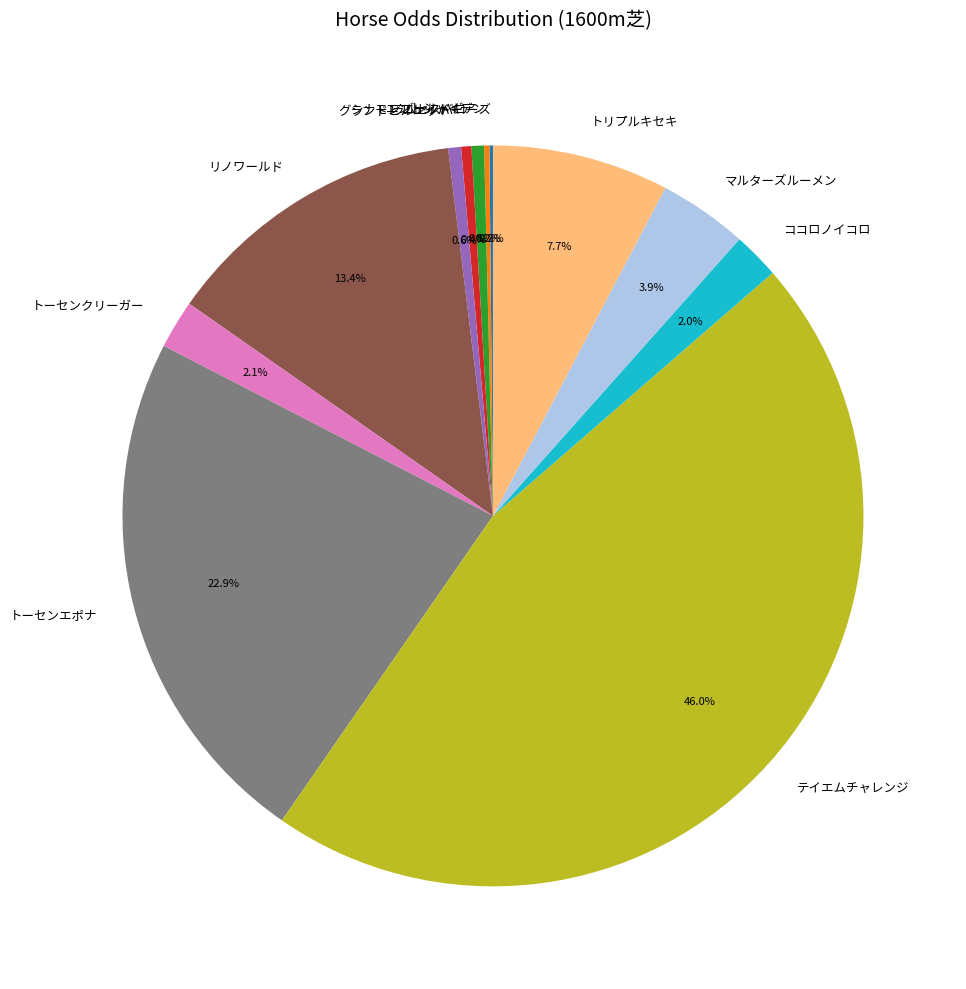

To the nearest percent, what portion does トーセンクリーガー represent?

2%